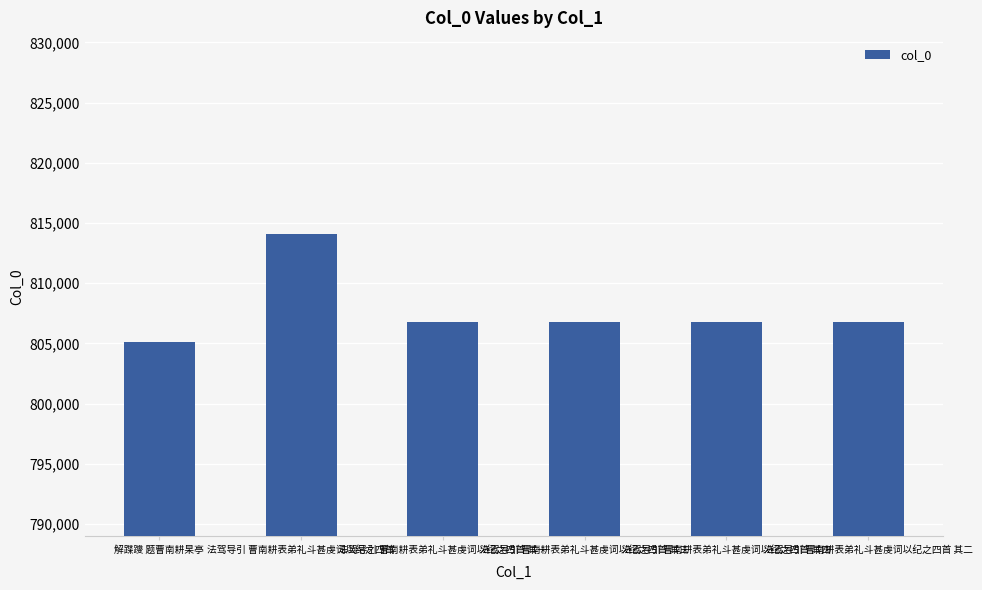

The chart shows a value of 1282003 at 法驾导引 曹南耕表弟礼斗甚虔词以纪之四首 其一. True or false?

False